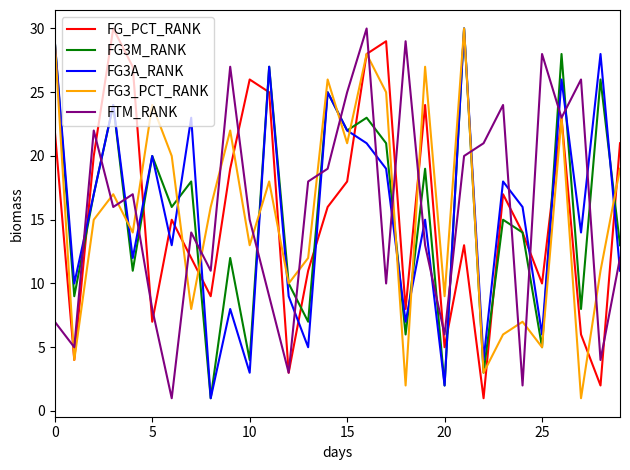

What are all the series names shown in the legend?

FG_PCT_RANK, FG3M_RANK, FG3A_RANK, FG3_PCT_RANK, FTM_RANK